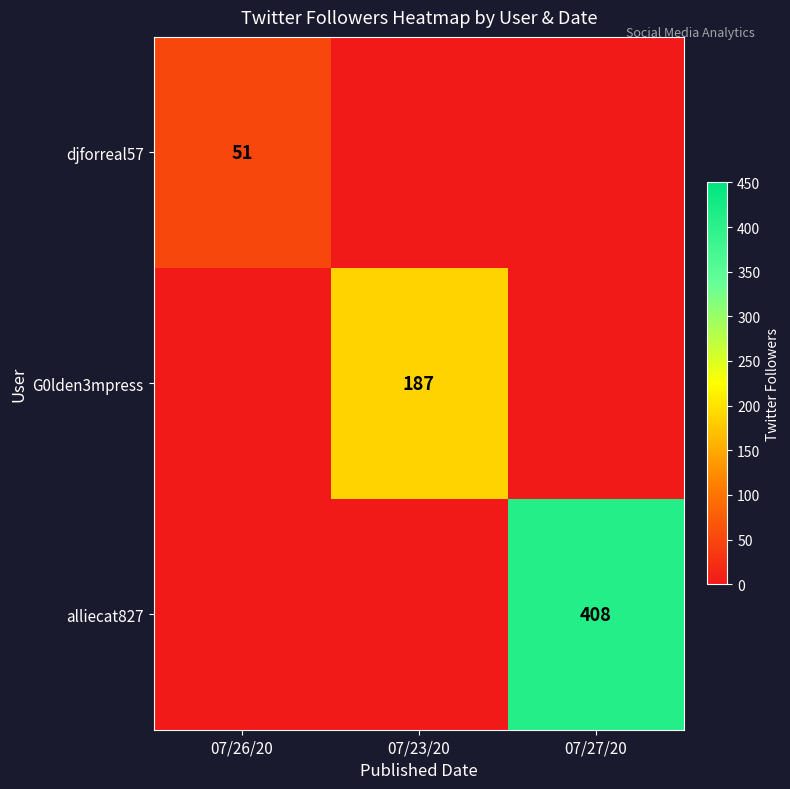

Which series has the largest range (max minus min)?

alliecat827